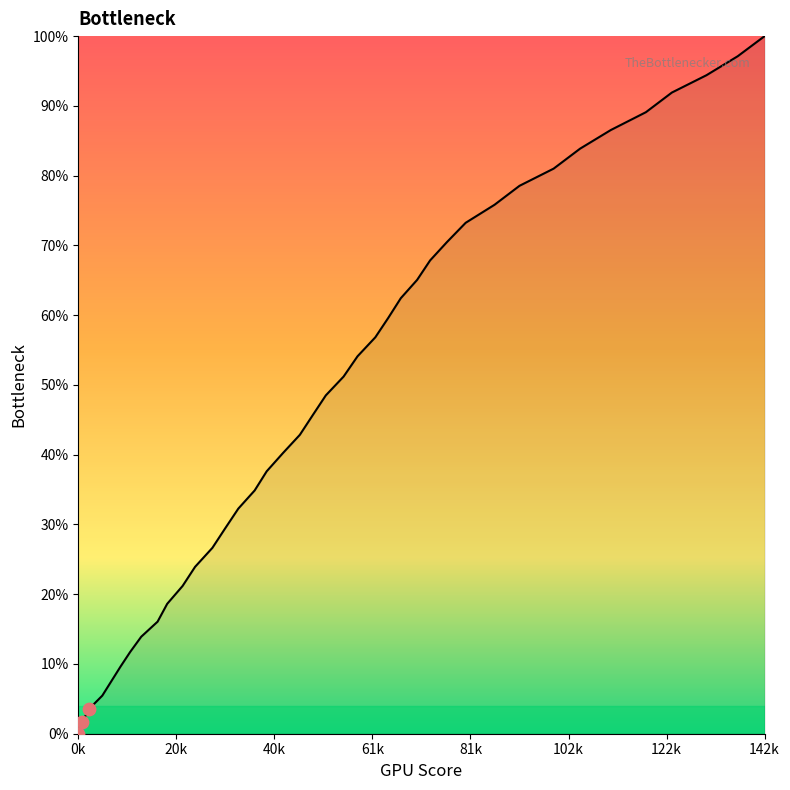

What is the difference between the maximum and minimum values?

100.0